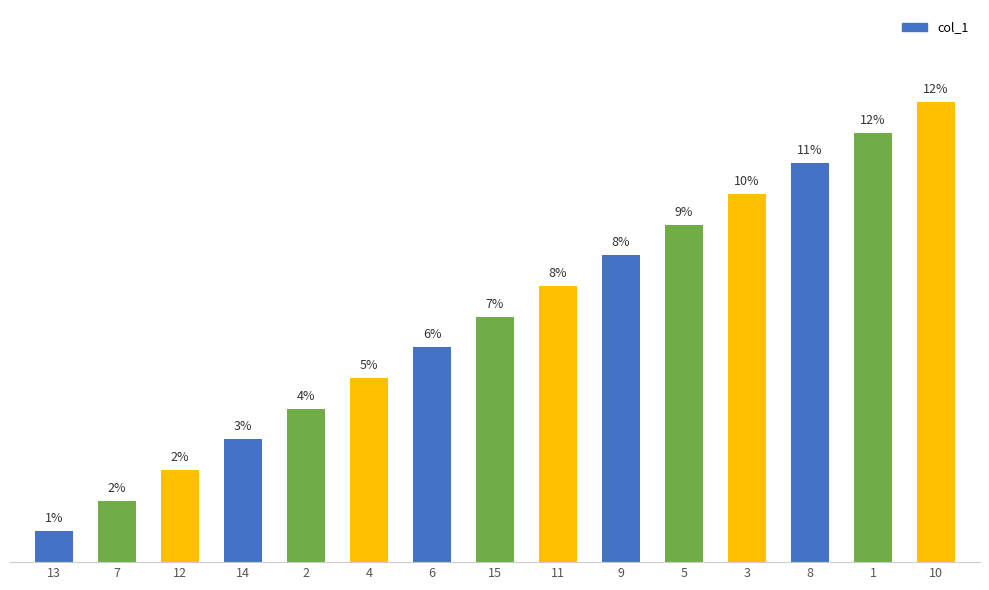

Rank the categories by value from lowest to highest.

13, 7, 12, 14, 2, 4, 6, 15, 11, 9, 5, 3, 8, 1, 10